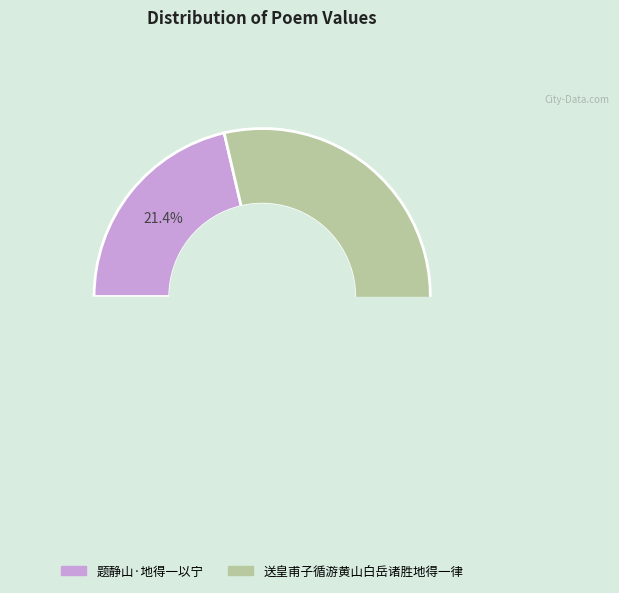

Is it true that 题静山·地得一以宁 is 21% of the pie?

True